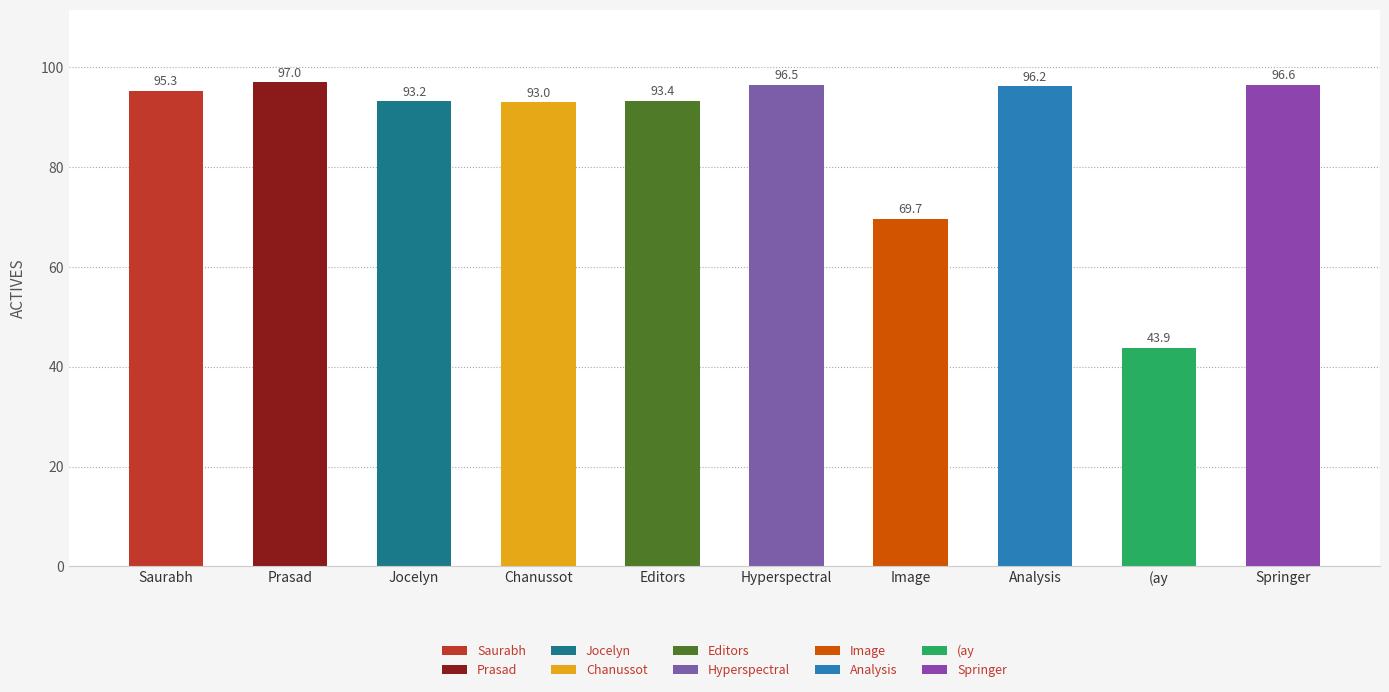

The value of conf at Chanussot is 93.0. True or false?

True